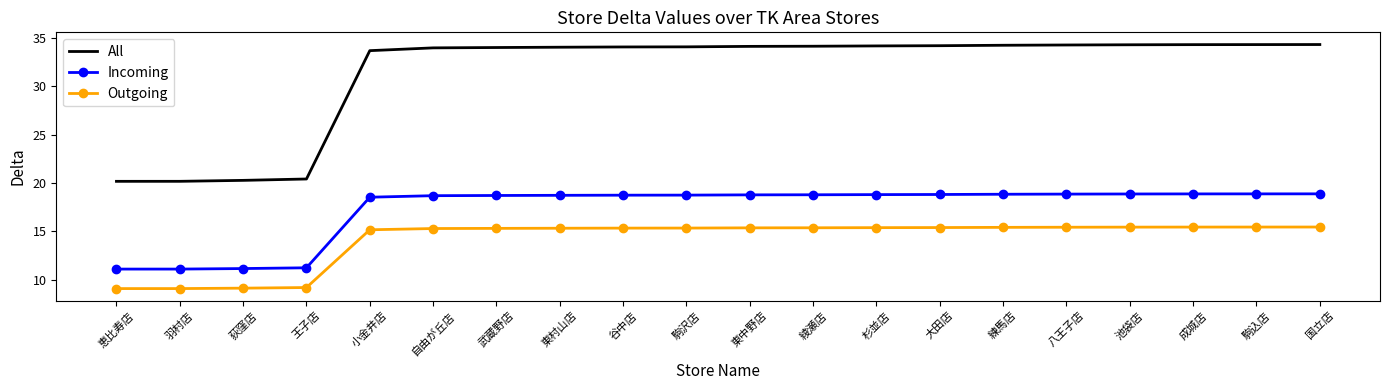

What is the difference between the Outgoing values at 王子店 and 駒込店?

6.3